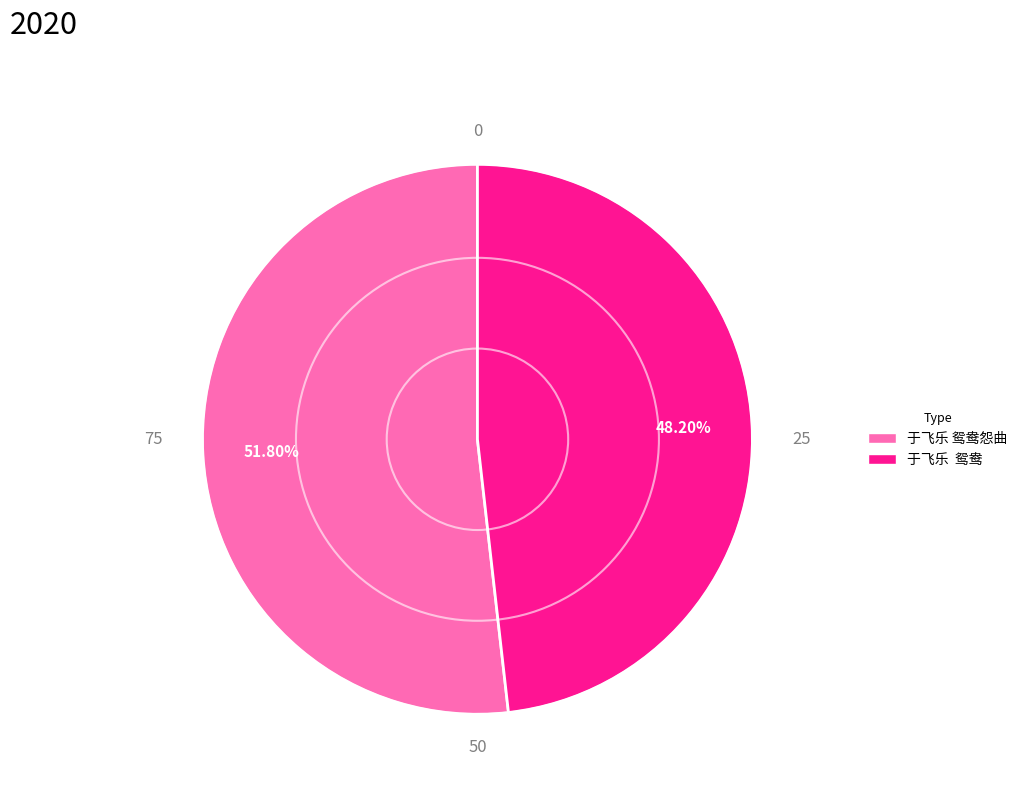

Is there any slice that represents more than half of the pie?

Yes